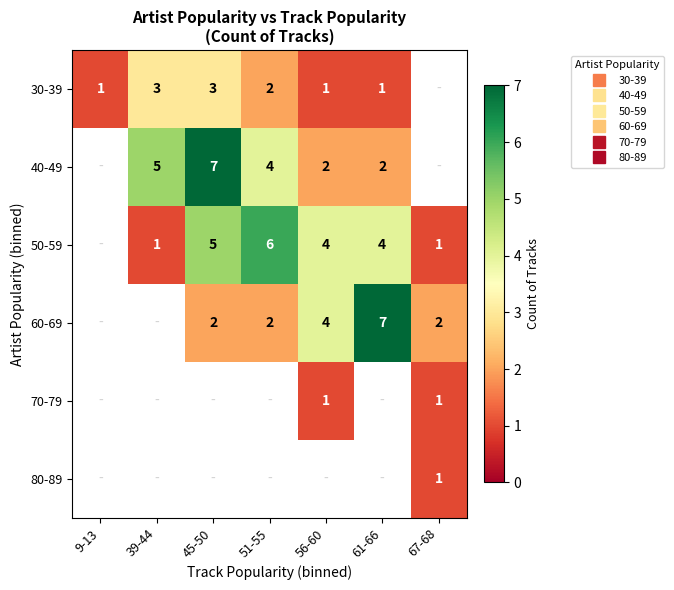

At how many categories does at least one series exceed 0?

7